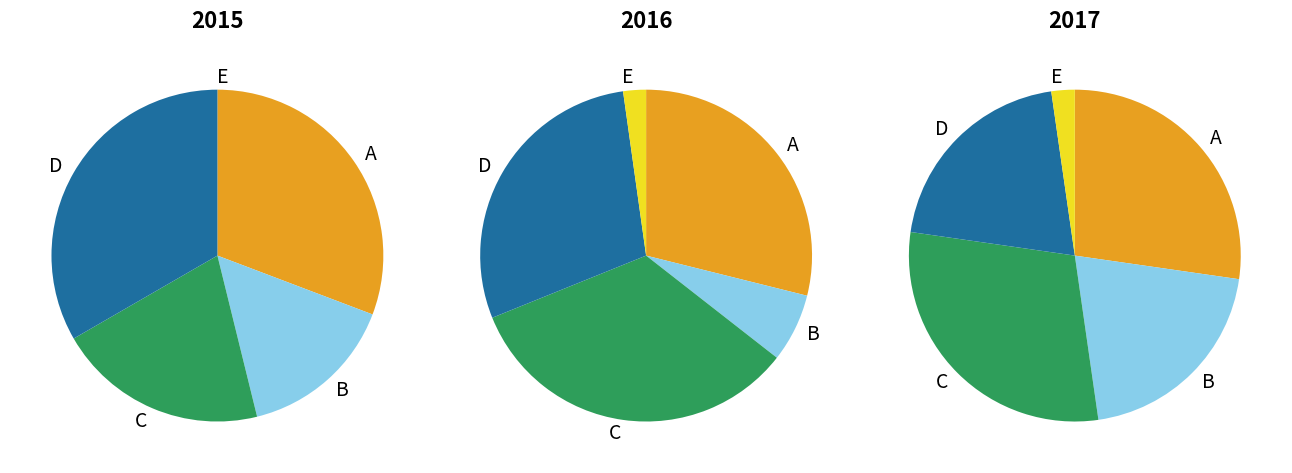

Is there any slice that represents more than half of the pie?

No